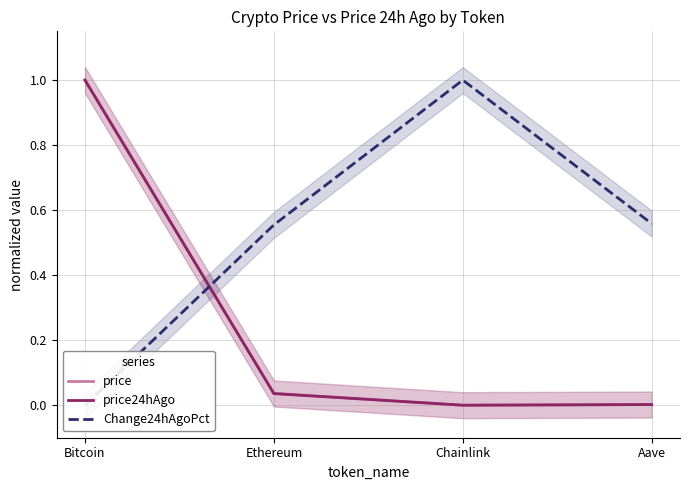

What is the label of the 1st point from the right?

Aave